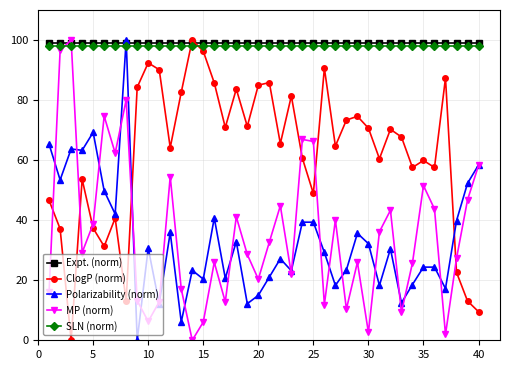

How many interior local valleys does the ClogP (norm) series have?

12